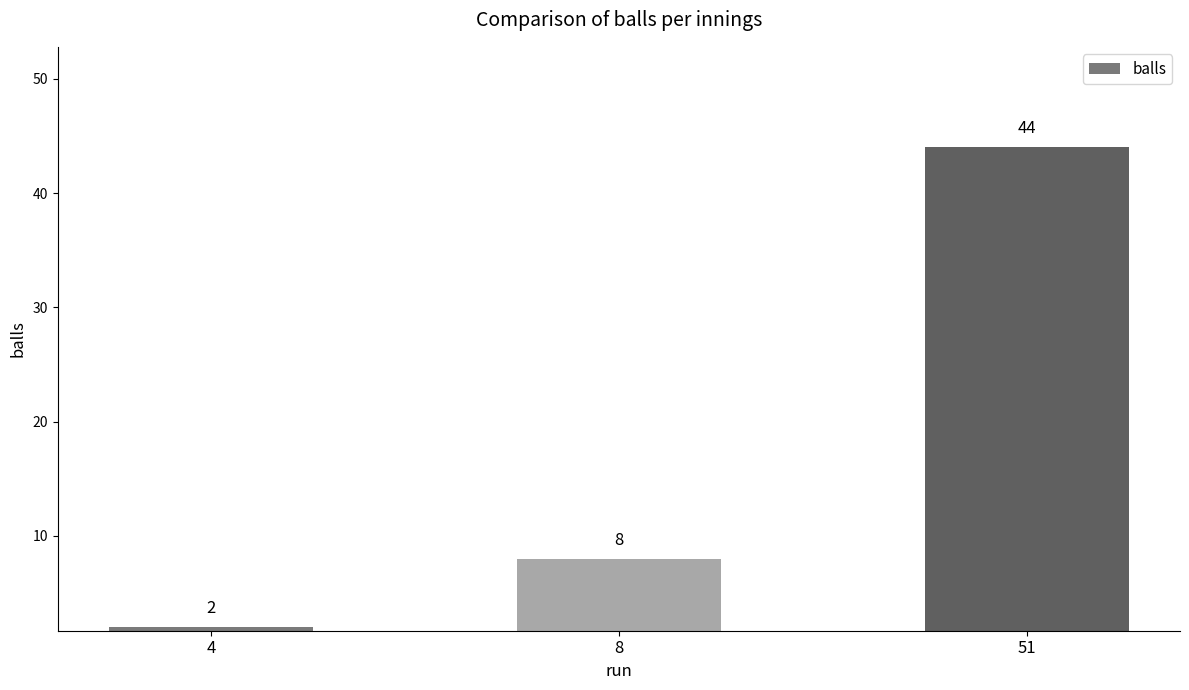

How many data points does each series have?

3